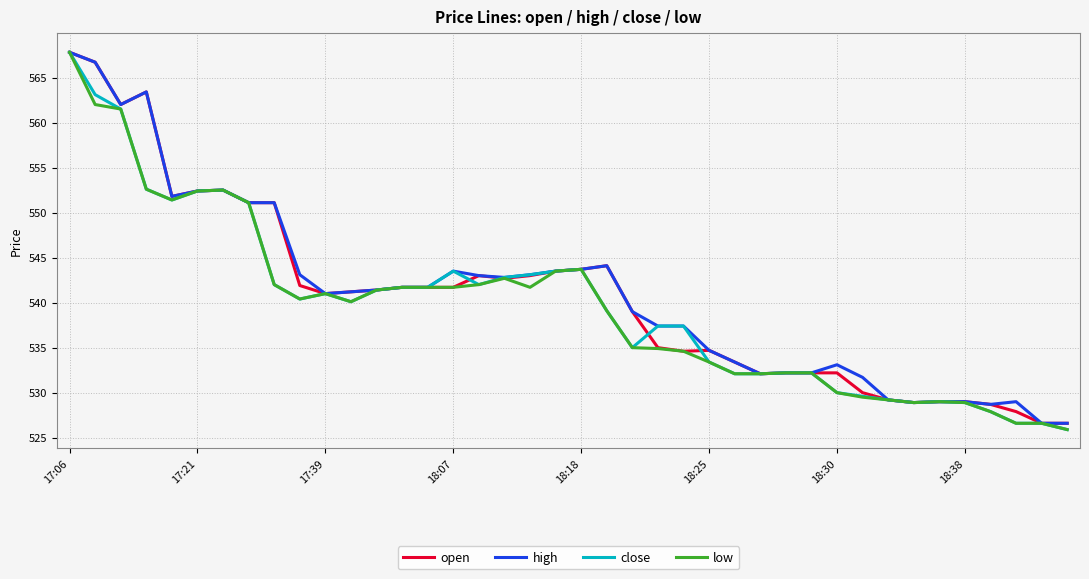

What is the maximum value shown in the chart?

567.8